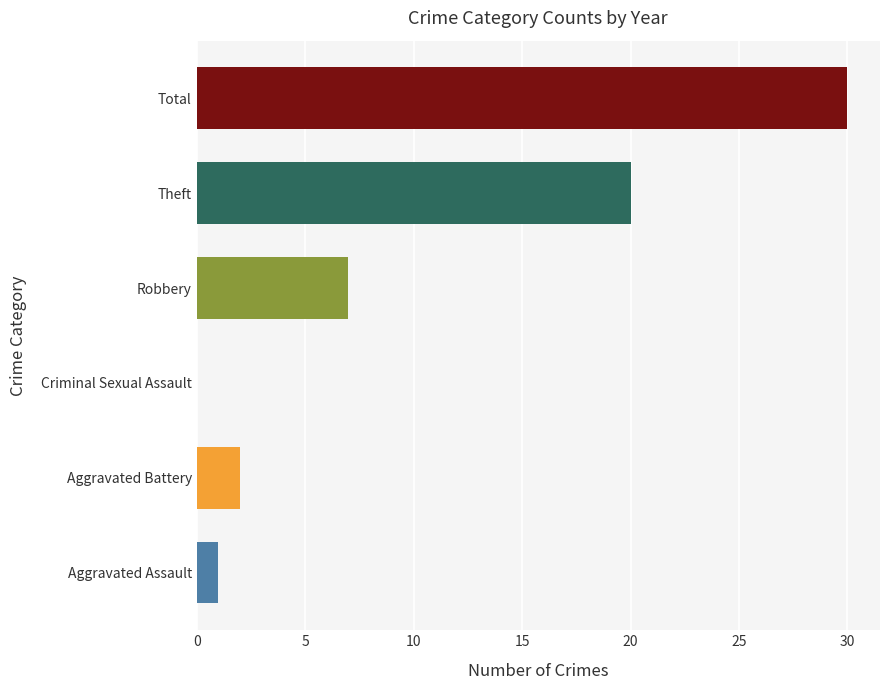

What position from the right is Robbery?

3